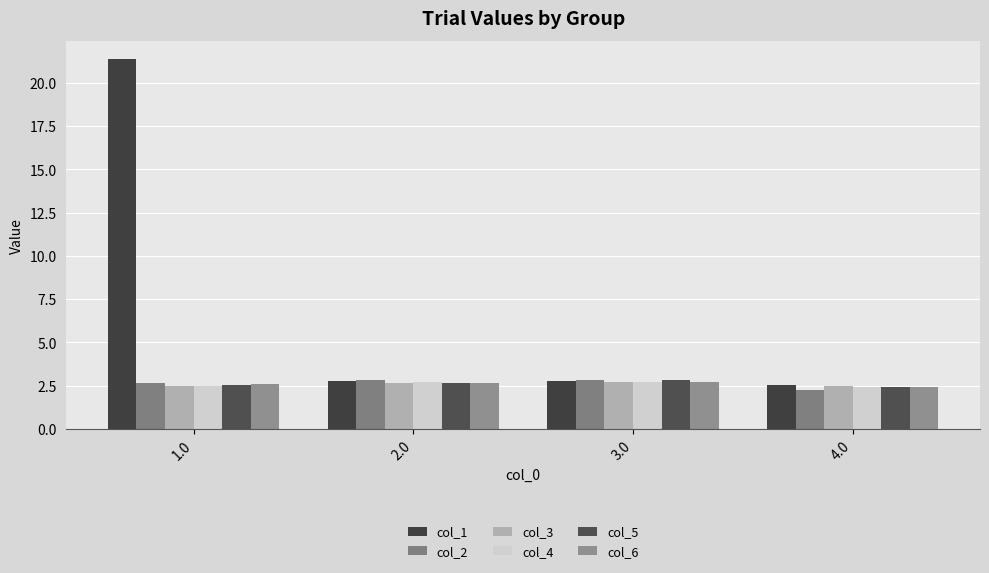

Read the col_3 value at 3.0.

2.7